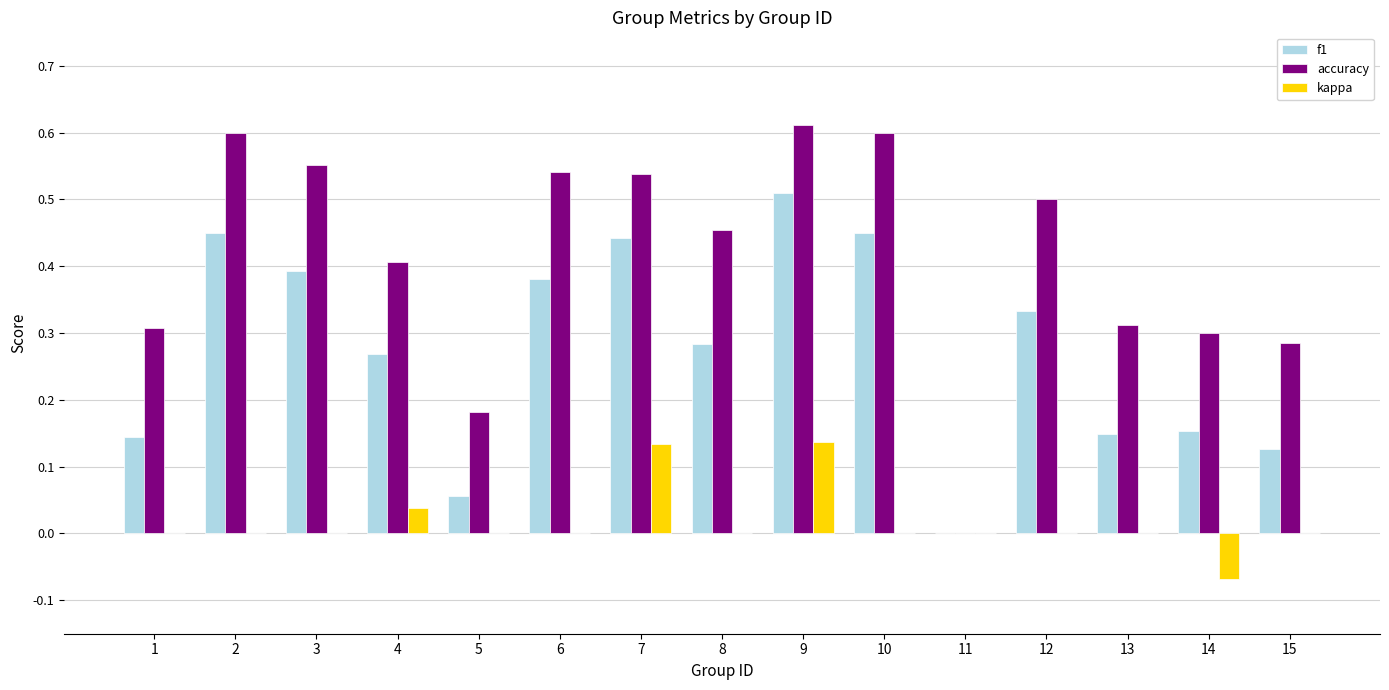

How many categories are shown in the chart?

15